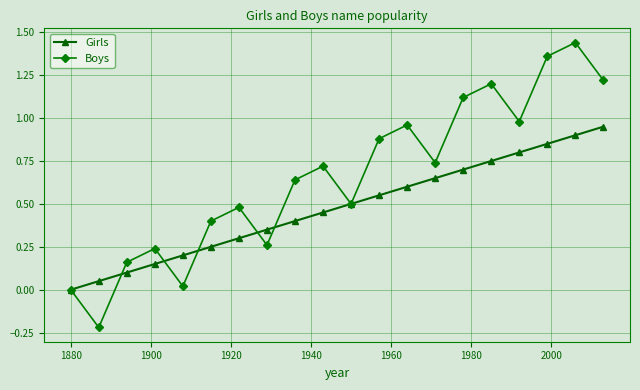

How many interior local valleys does the Boys series have?

6